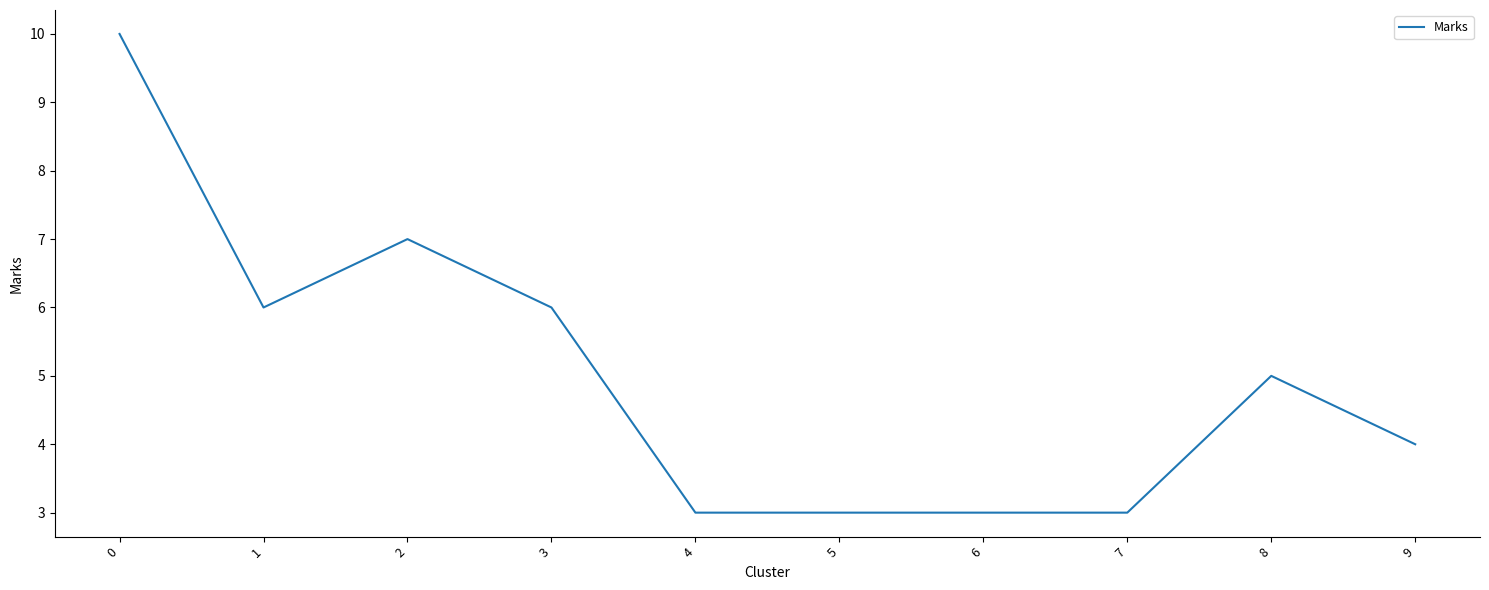

How many series are shown in this chart?

1